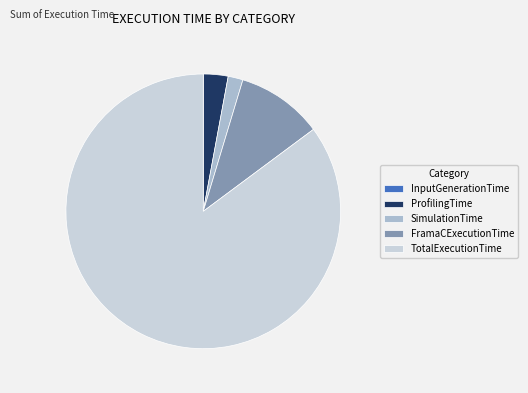

Which category has the biggest portion of the pie?

TotalExecutionTime